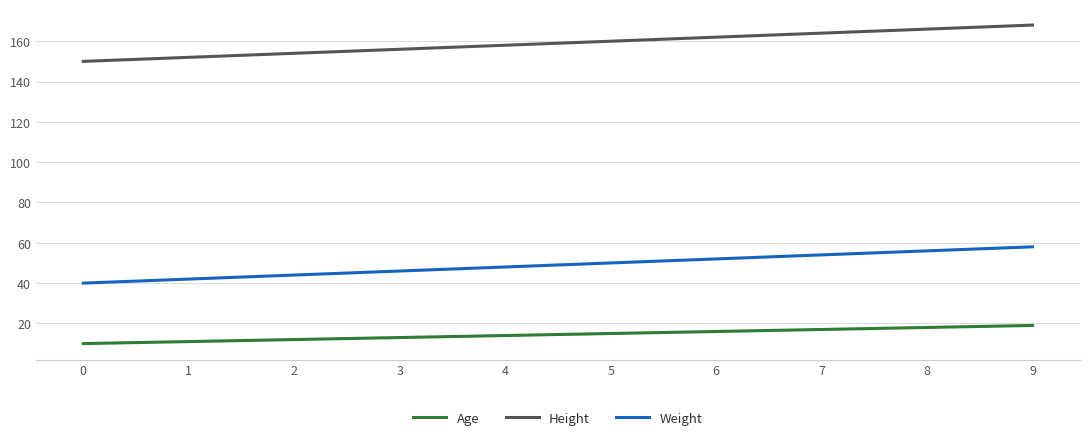

What are all the series names shown in the legend?

Age, Height, Weight